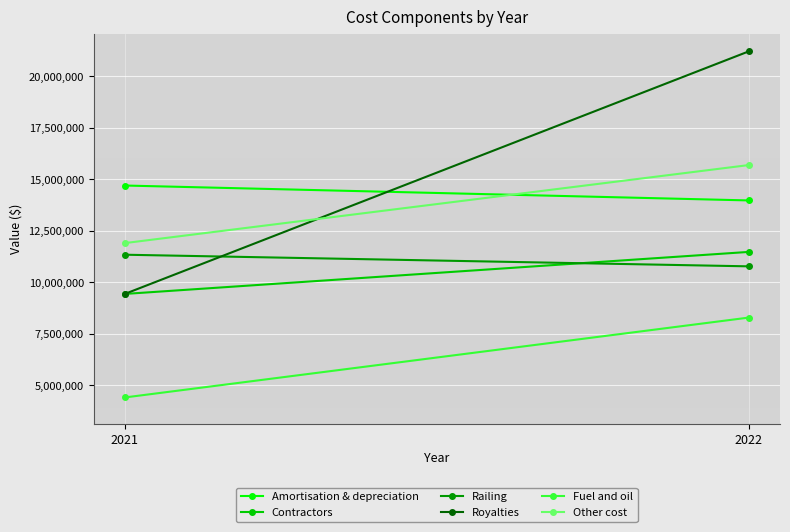

What is the value of the Contractors point at the 2nd from the left?

9428554